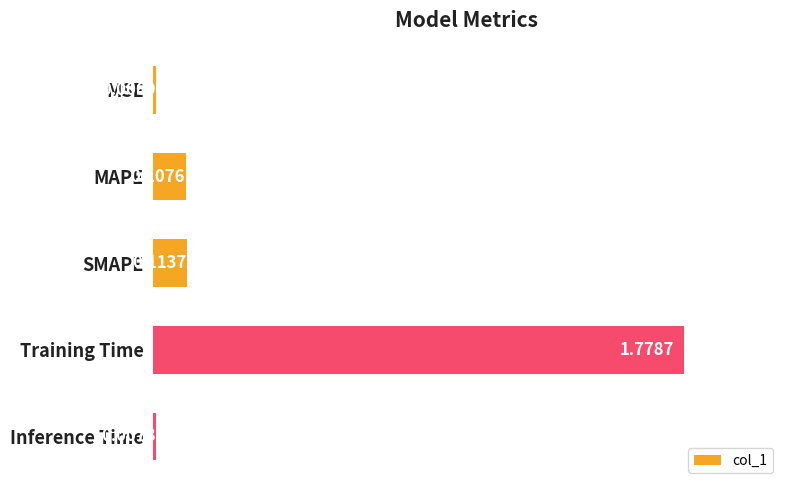

Are the bars grouped side by side (vs. stacked)?

No